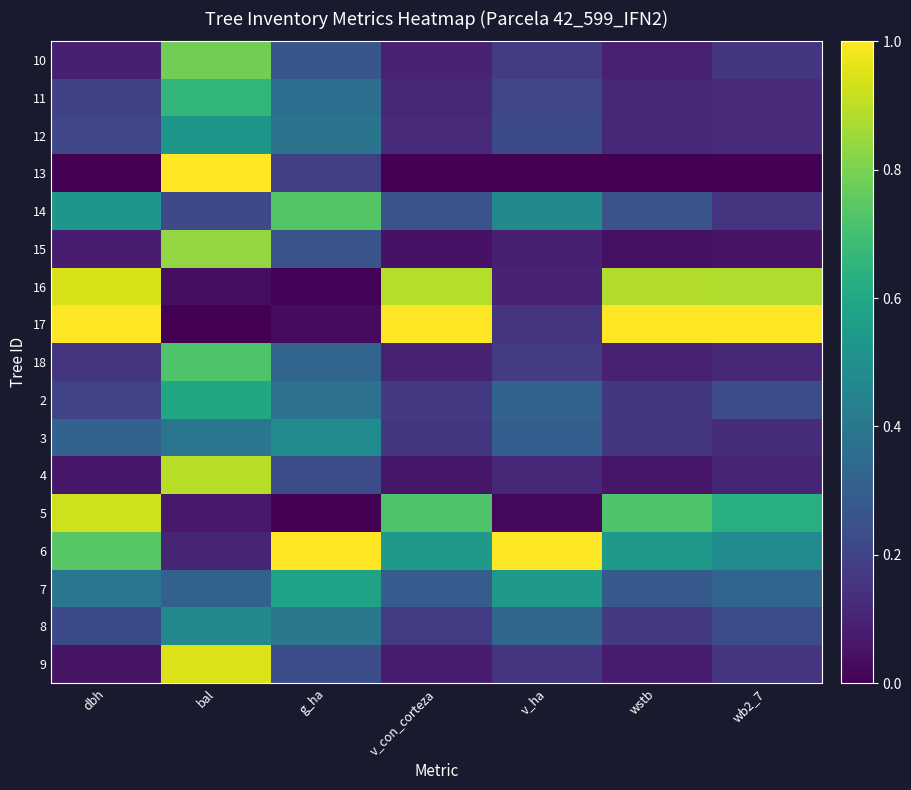

What is the total value across all series at g_ha?

5.9